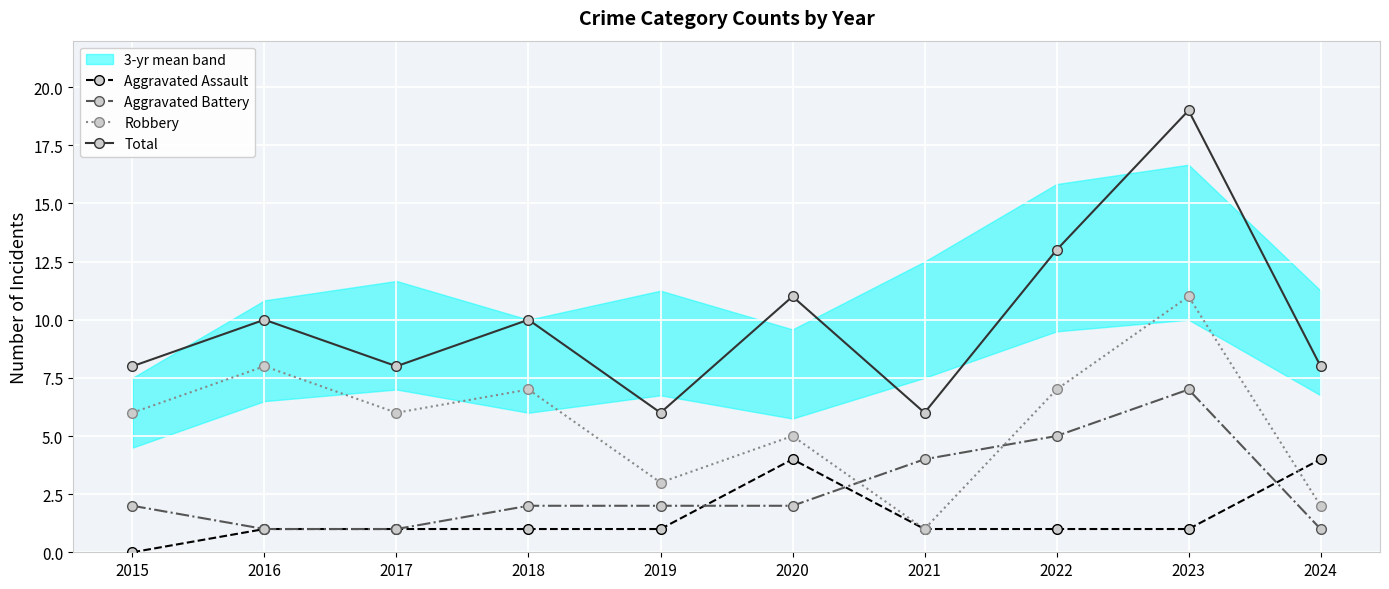

How many categories are shown in the chart?

10